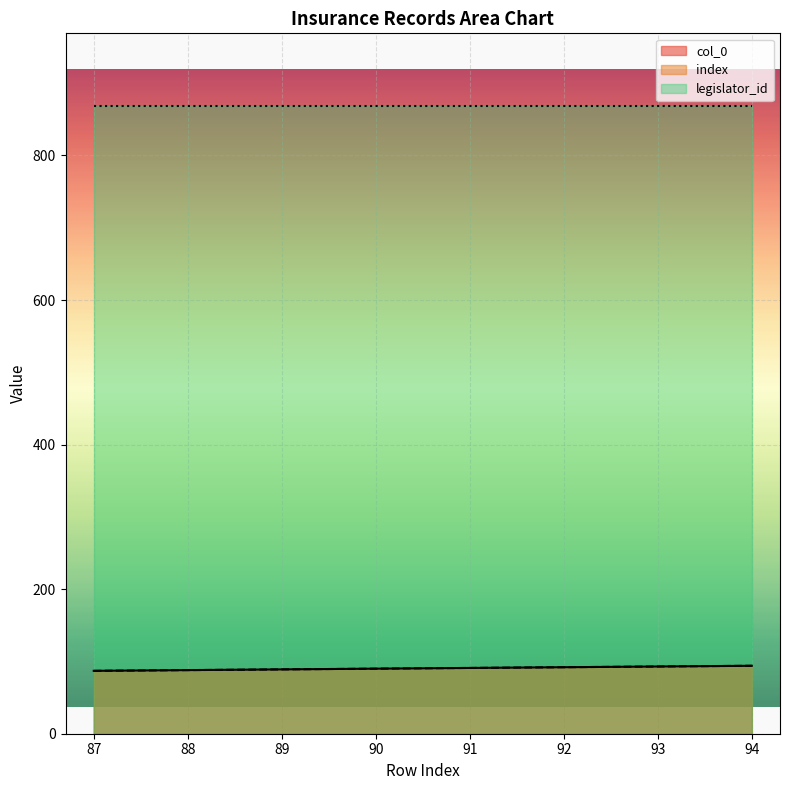

What is the difference between the maximum and minimum values in the col_0 series?

7